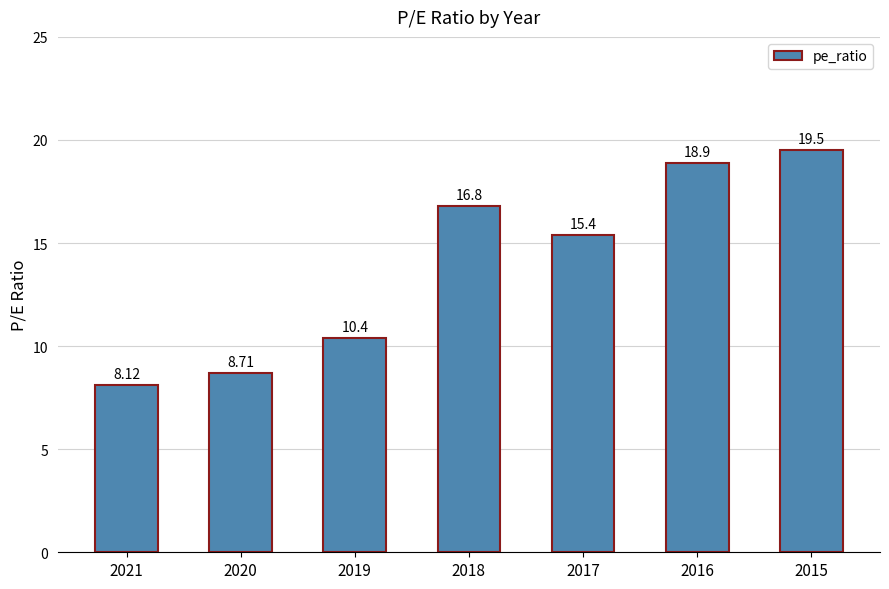

How many data points are less than 15?

3